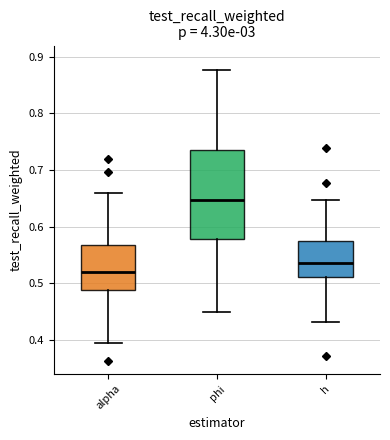

Reading left to right, transcribe this box plot: for each box, give where its median line is, the range the box spans, and where its two whiskers end, as read against the y-axis. The values are not printed on the chart, so give them approximately, as read against the axis.

alpha: median 0.52, box 0.49 to 0.57, whiskers 0.40 to 0.66
phi: median 0.65, box 0.58 to 0.74, whiskers 0.45 to 0.88
h: median 0.54, box 0.51 to 0.57, whiskers 0.43 to 0.65